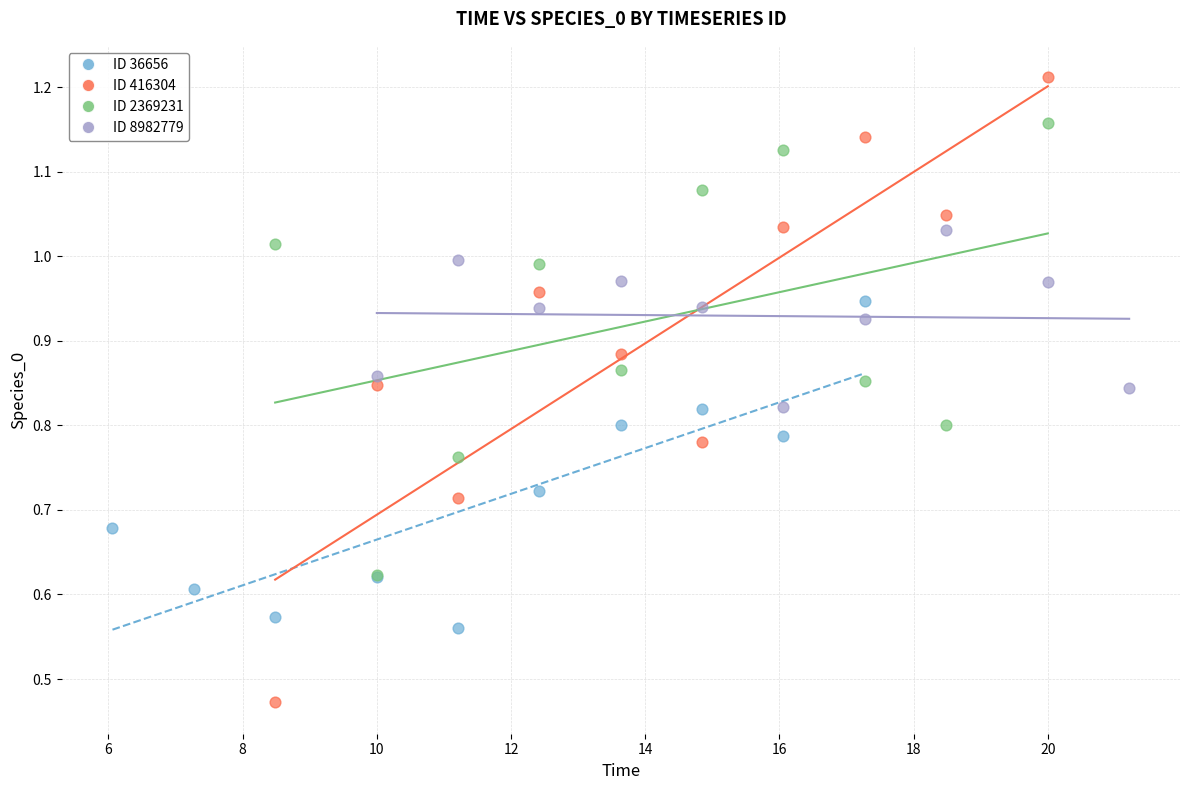

Which series reaches the maximum Y coordinate?

ID 416304